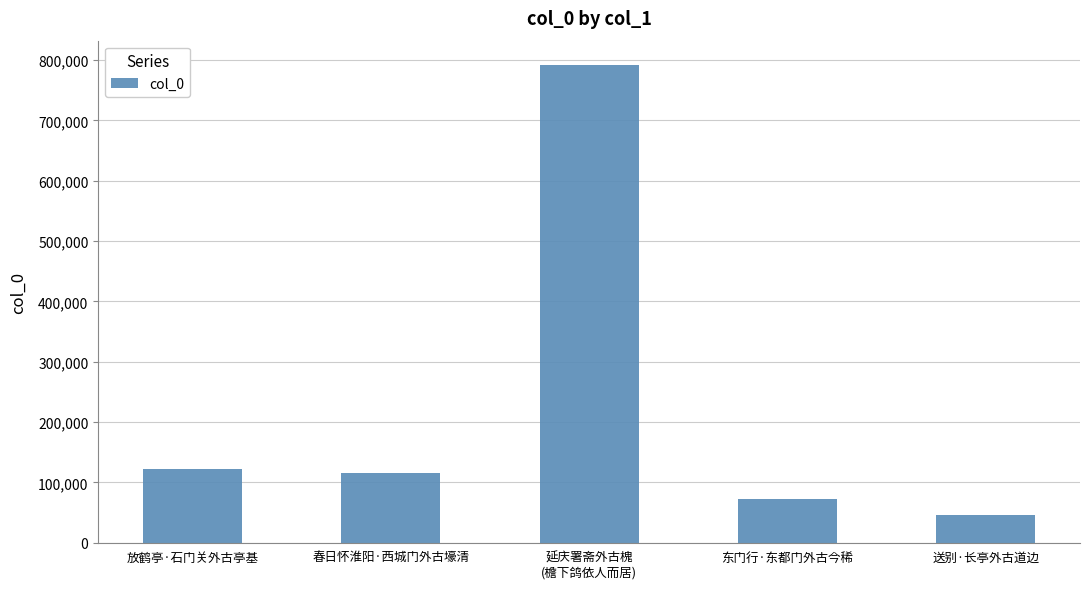

What is the change in value from 放鹤亭·石门关外古亭基 to 延庆署斋外古槐
(檐下鸽依人而居)?

+670294